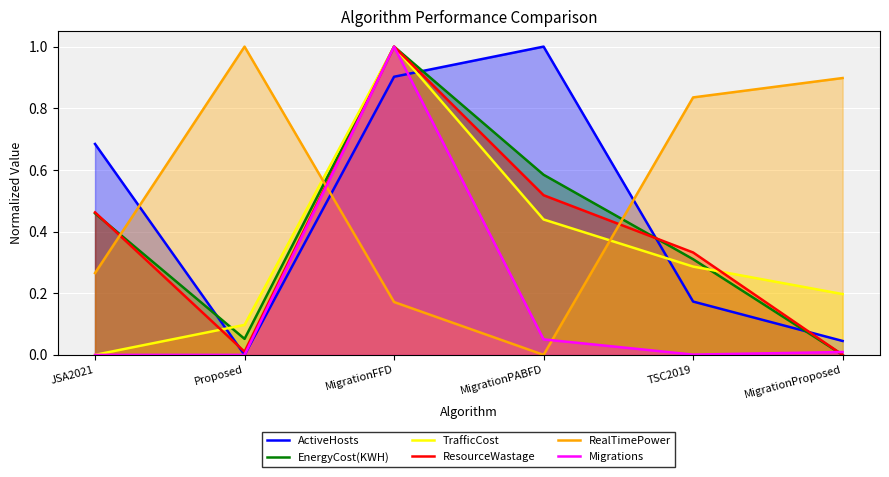

Reading left to right, extract all data points from this chart.

ActiveHosts: JSA2021=0.7	Proposed=0.0	MigrationFFD=0.9	MigrationPABFD=1.0	TSC2019=0.2	MigrationProposed=0.0
EnergyCost(KWH): JSA2021=0.5	Proposed=0.1	MigrationFFD=1.0	MigrationPABFD=0.6	TSC2019=0.3	MigrationProposed=0.0
TrafficCost: JSA2021=0.0	Proposed=0.1	MigrationFFD=1.0	MigrationPABFD=0.4	TSC2019=0.3	MigrationProposed=0.2
ResourceWastage: JSA2021=0.5	Proposed=0.0	MigrationFFD=1.0	MigrationPABFD=0.5	TSC2019=0.3	MigrationProposed=0.0
RealTimePower: JSA2021=0.3	Proposed=1.0	MigrationFFD=0.2	MigrationPABFD=0.0	TSC2019=0.8	MigrationProposed=0.9
Migrations: JSA2021=0.0	Proposed=0.0	MigrationFFD=1.0	MigrationPABFD=0.1	TSC2019=0.0	MigrationProposed=0.0